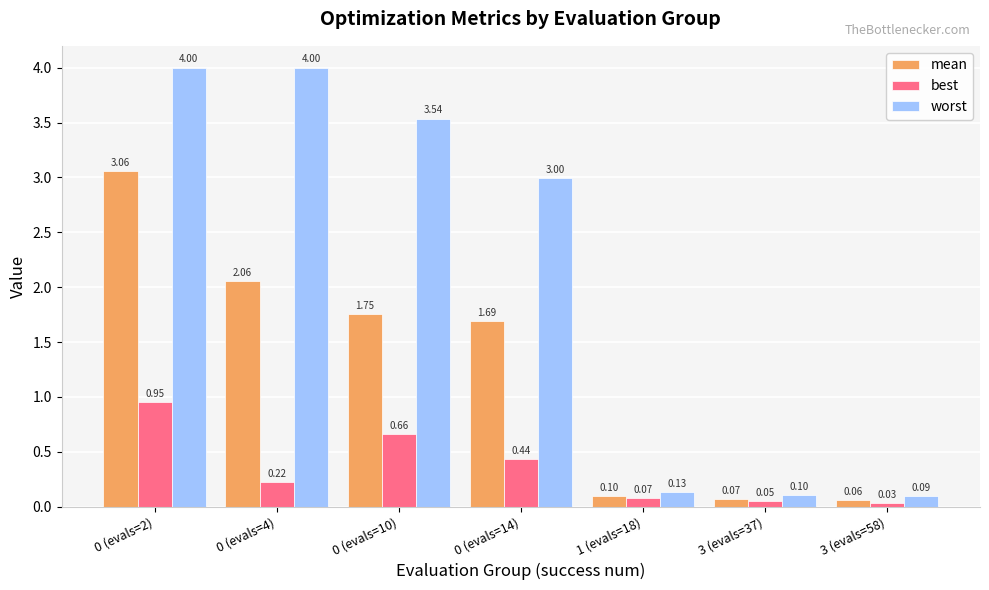

Is the value of mean at 0 (evals=10) greater than the value of best at 0 (evals=4)?

Yes